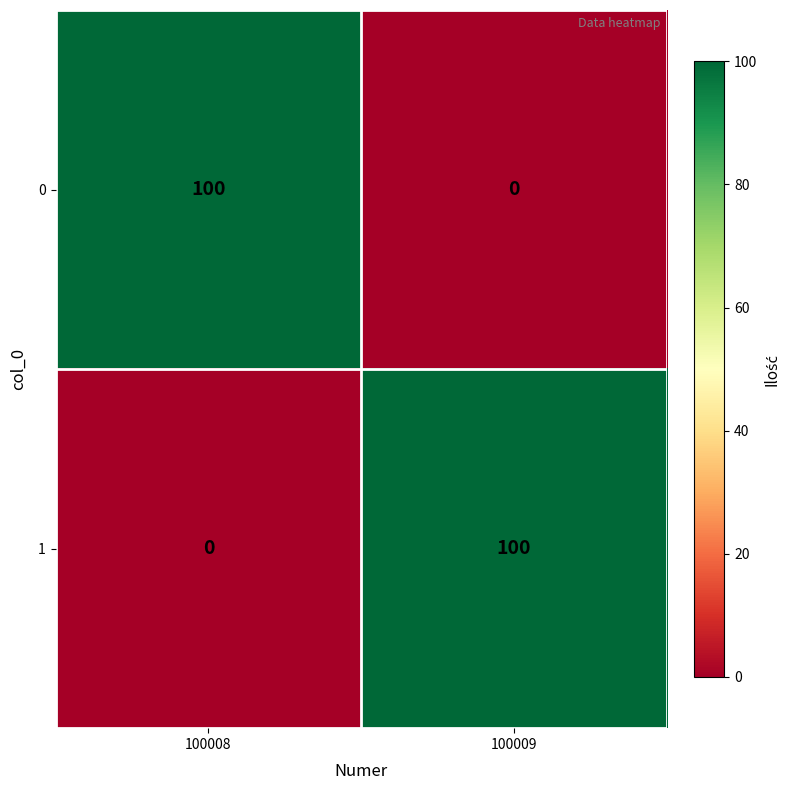

Reading left to right, extract all data points from this chart.

0: 100008=100	100009=0
1: 100008=0	100009=100